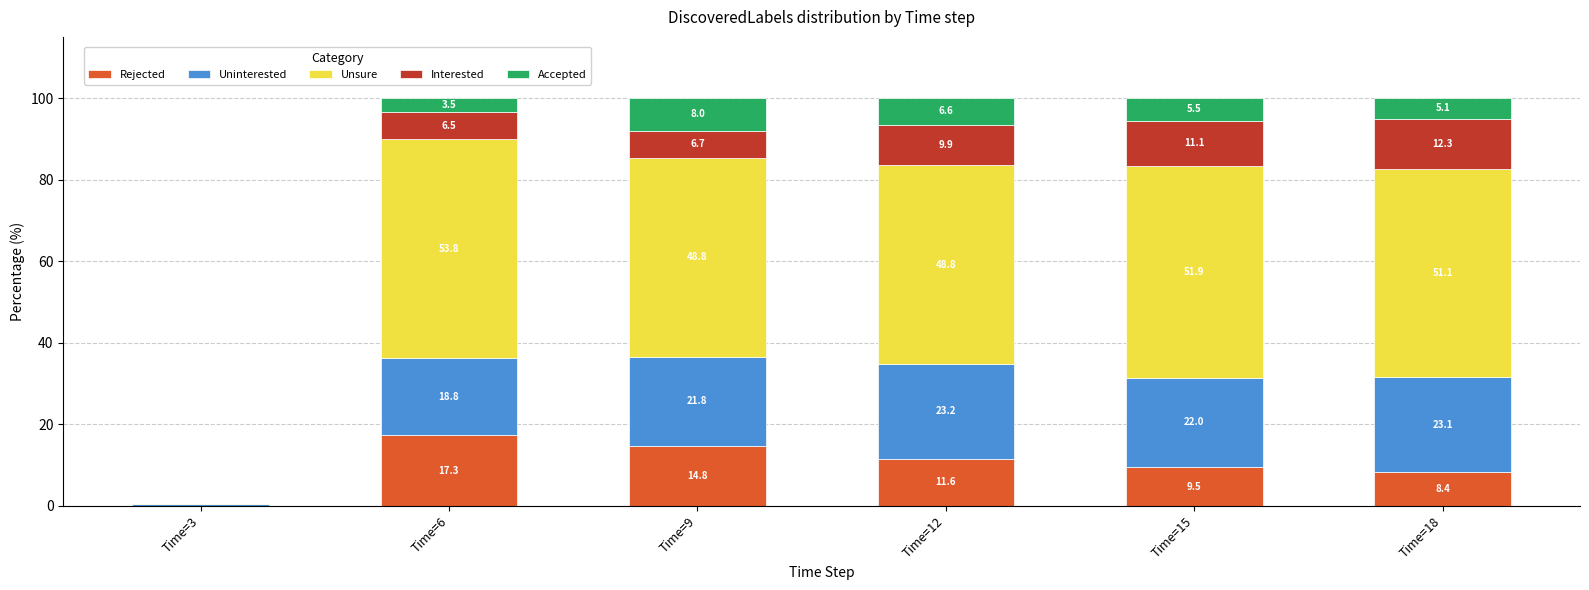

At which label is Rejected closest to 8?

Time=18